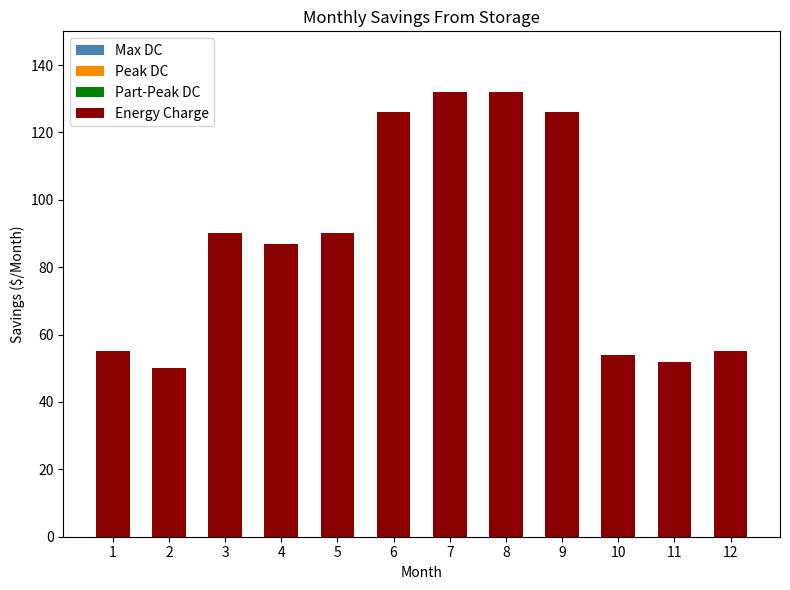

What is the change in value from 3 to 8?

+42